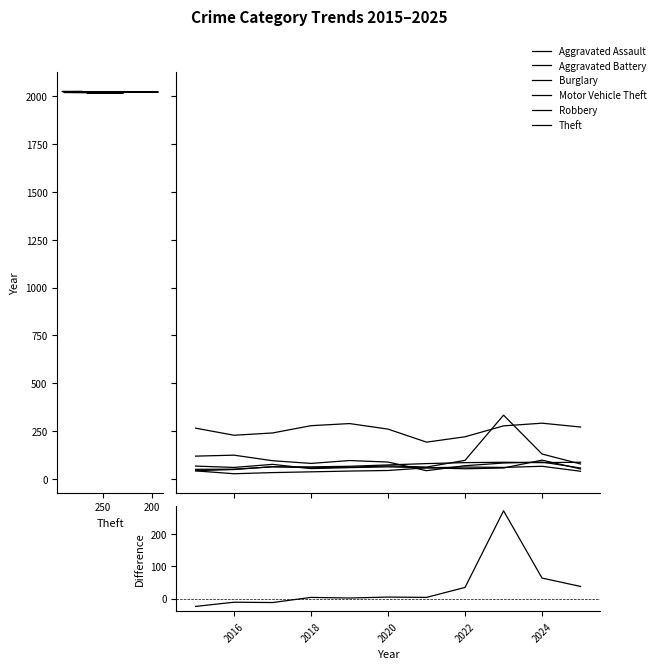

How many lines are shown in the chart?

6